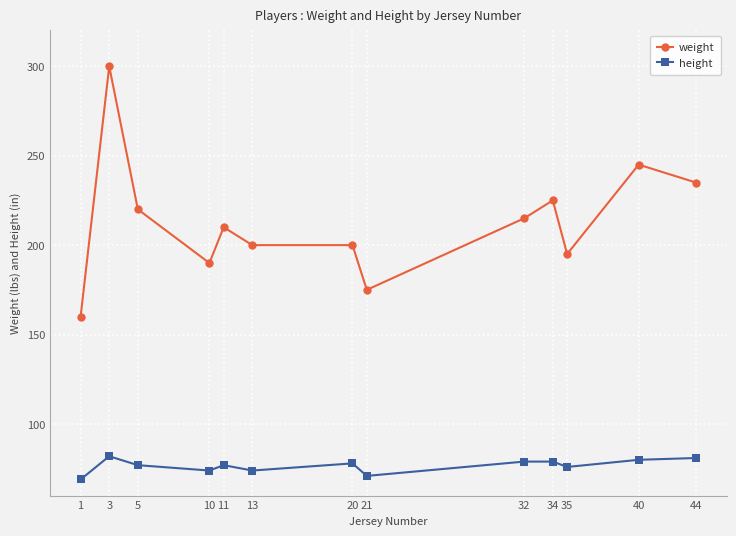

Which series changed the most between 3 and 34?

weight